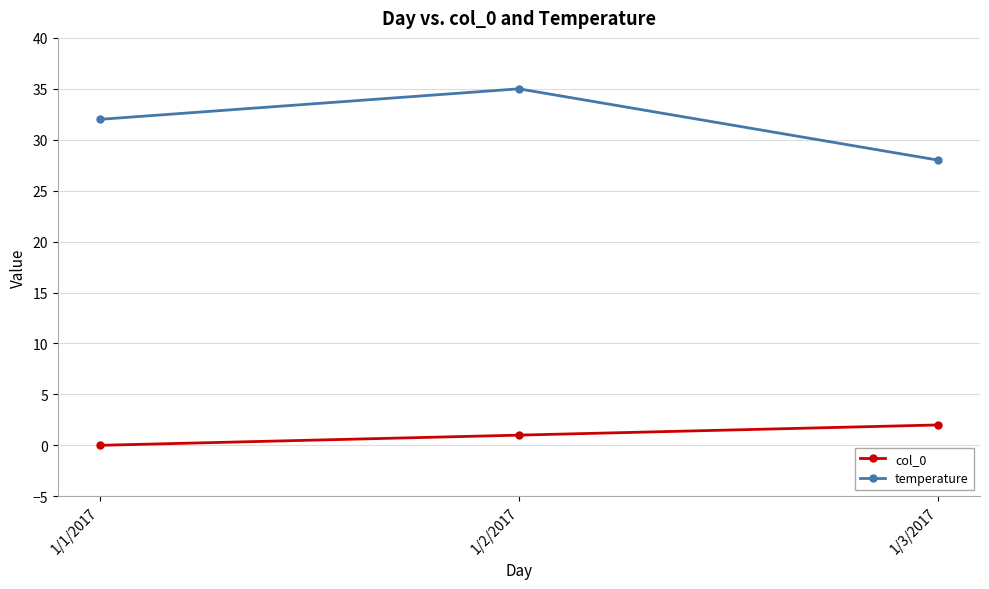

Count the col_0 values in the range 0 to 2.

3